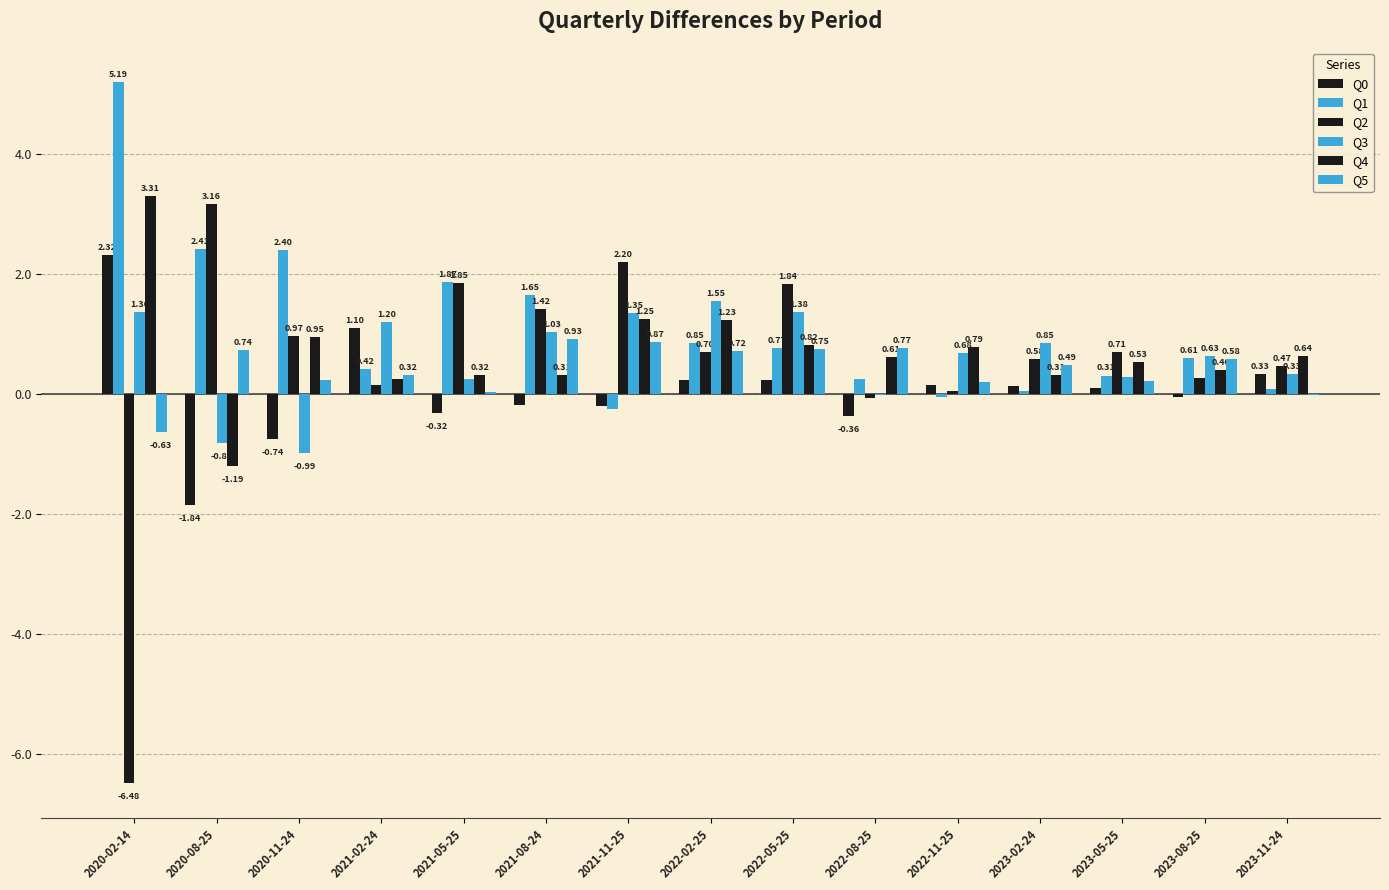

Are the bars horizontal?

No